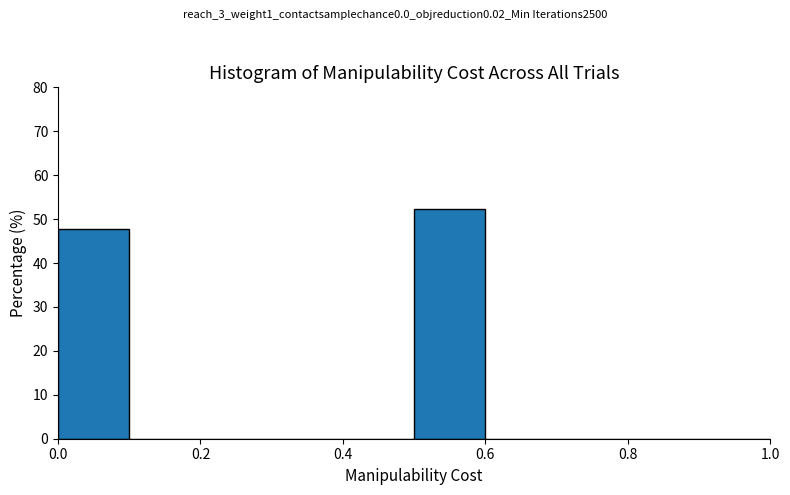

Reading left to right, list every bar in this chart as the range it spans on the x-axis followed by its height. The values are not printed on the chart, so give them approximately, as read against the axis.

0.0 to 0.1: 48
0.1 to 0.2: 0
0.2 to 0.3: 0
0.3 to 0.4: 0
0.4 to 0.5: 0
0.5 to 0.6: 52
0.6 to 0.7: 0
0.7 to 0.8: 0
0.8 to 0.9: 0
0.9 to 1.0: 0